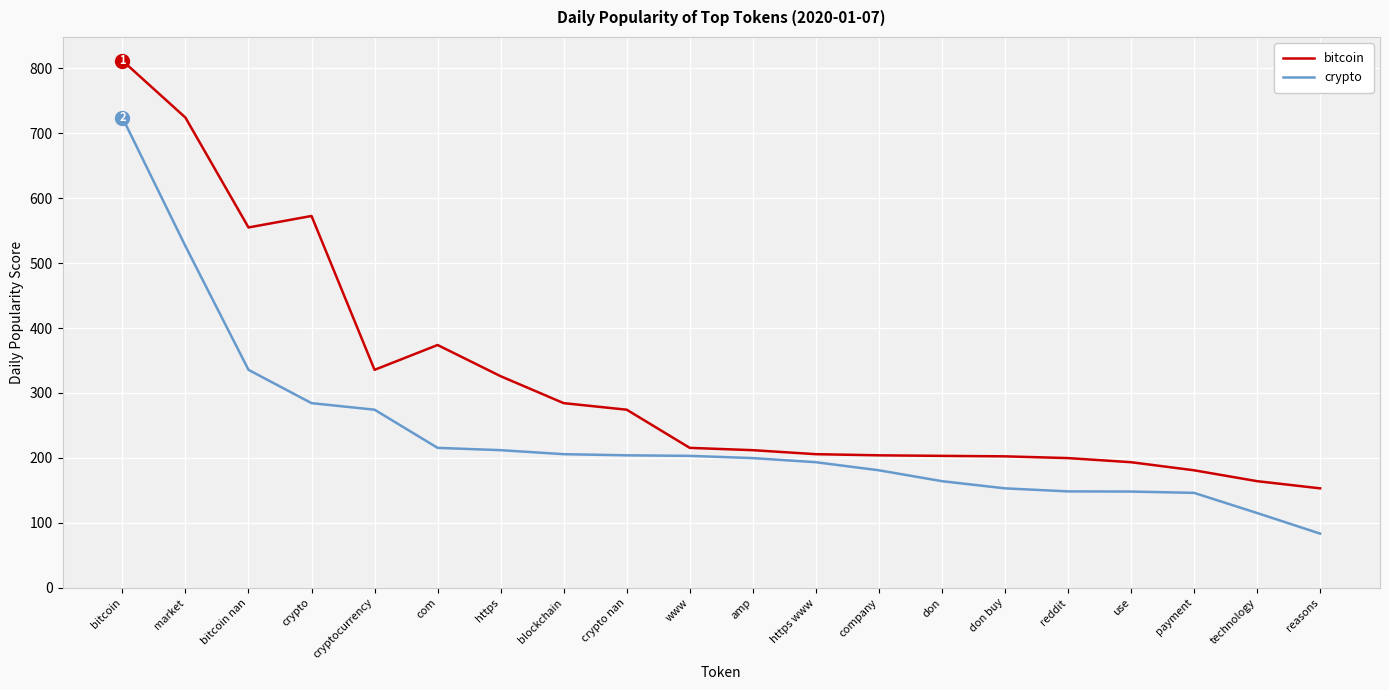

Is this an area chart (filled region under the line)?

No